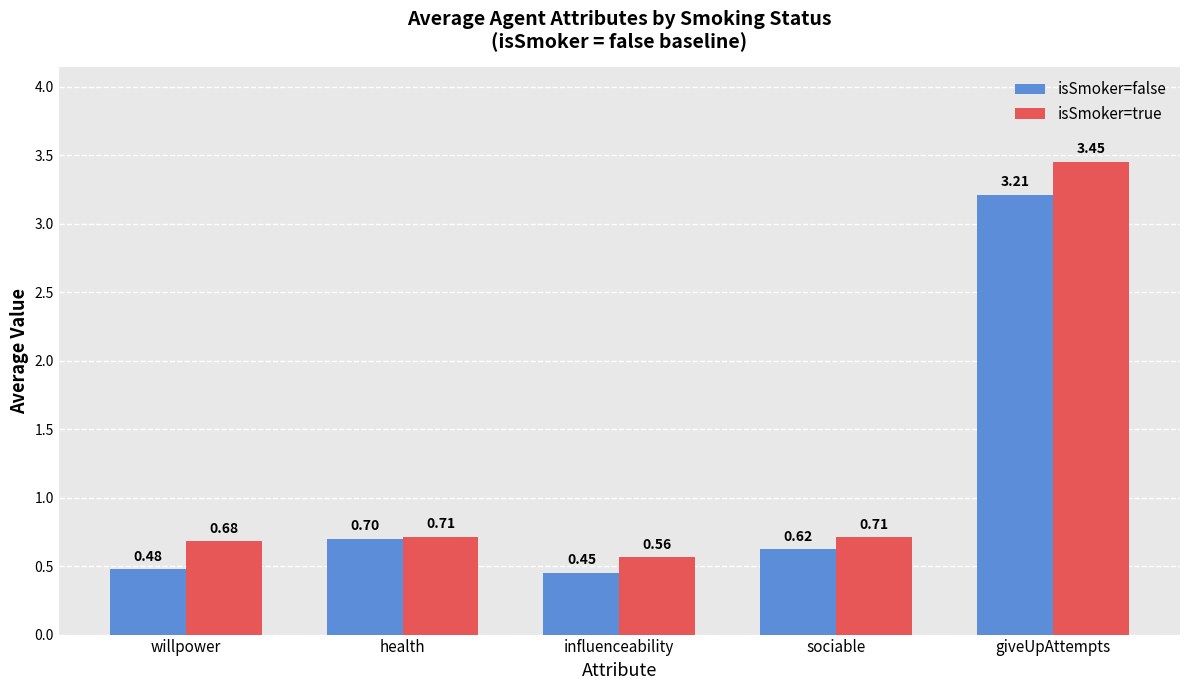

What position from the right is influenceability?

3